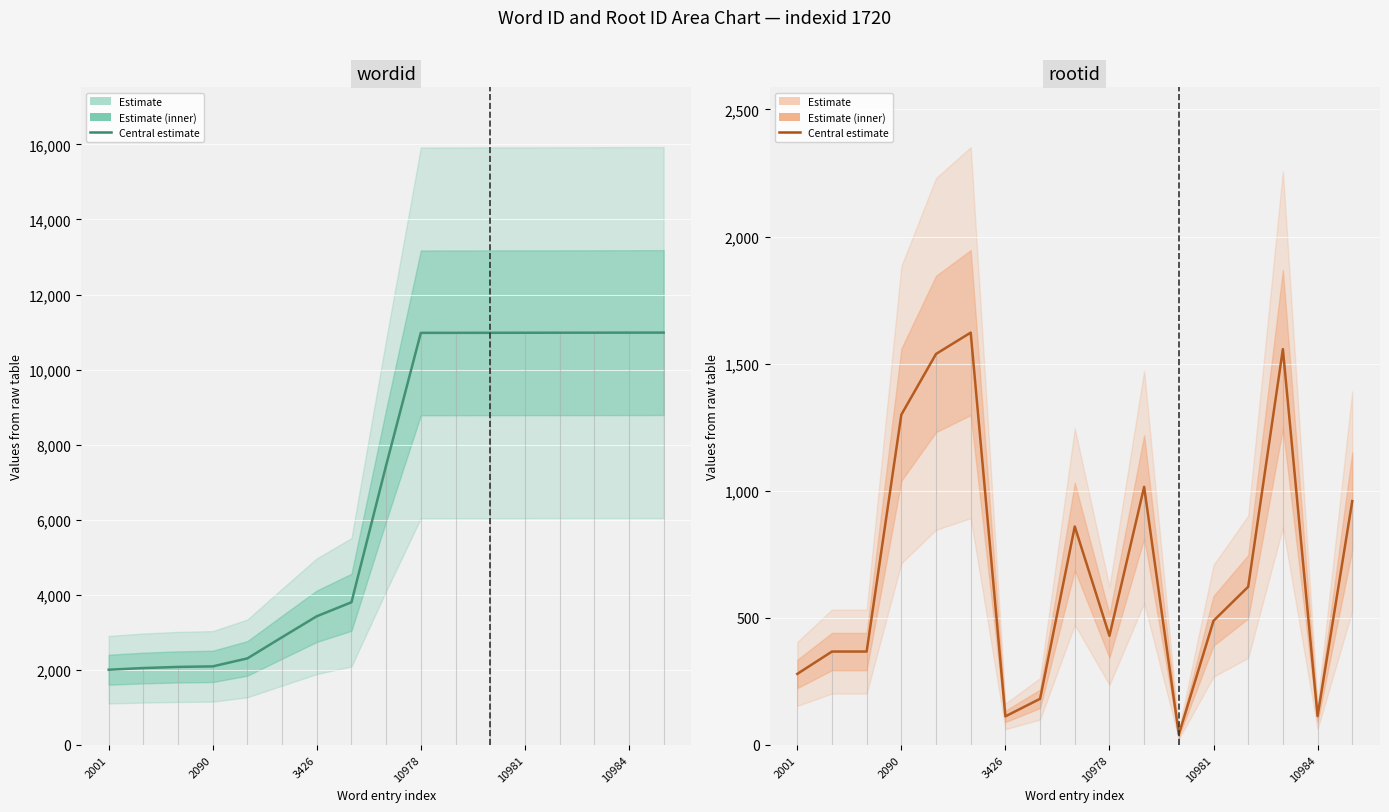

At how many categories does at least one series exceed 8690?

8